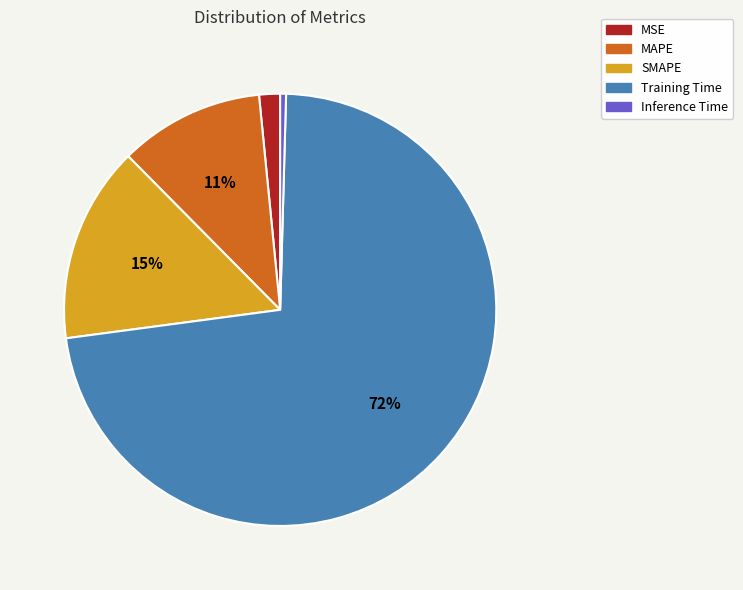

Count the number of slices in the pie.

5